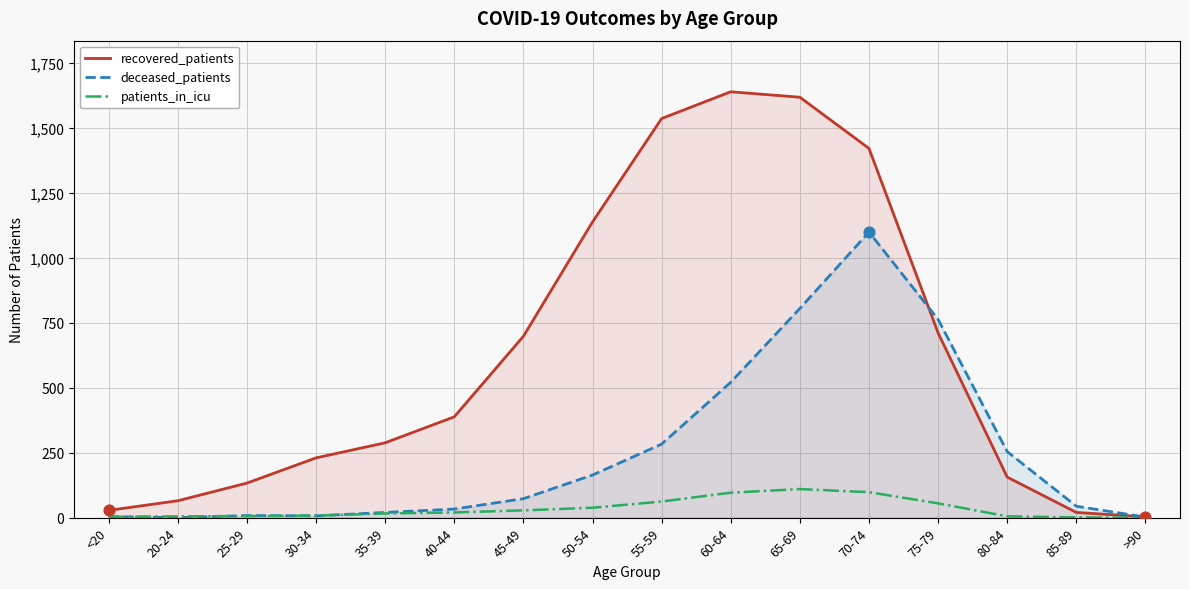

Is the value of patients_in_icu at 45-49 greater than the value of deceased_patients at 75-79?

No